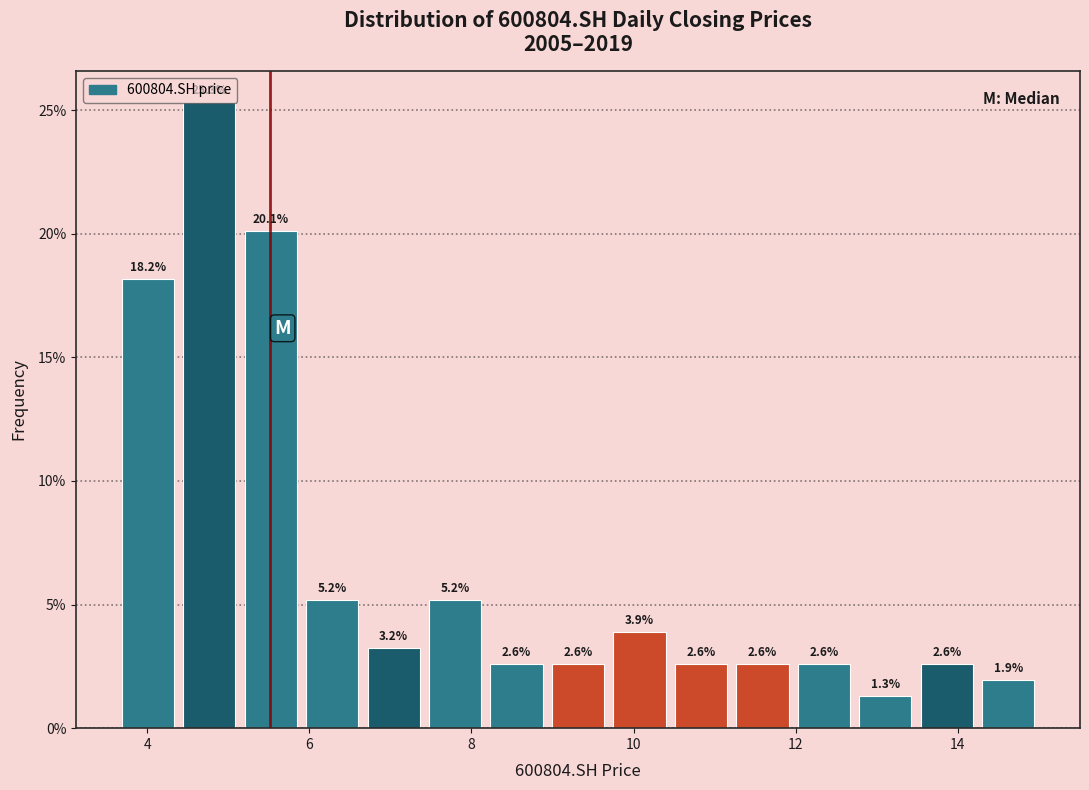

Around what value on the x-axis is the tallest bar? Give the approximate position of its centre, as read against the axis.

4.8